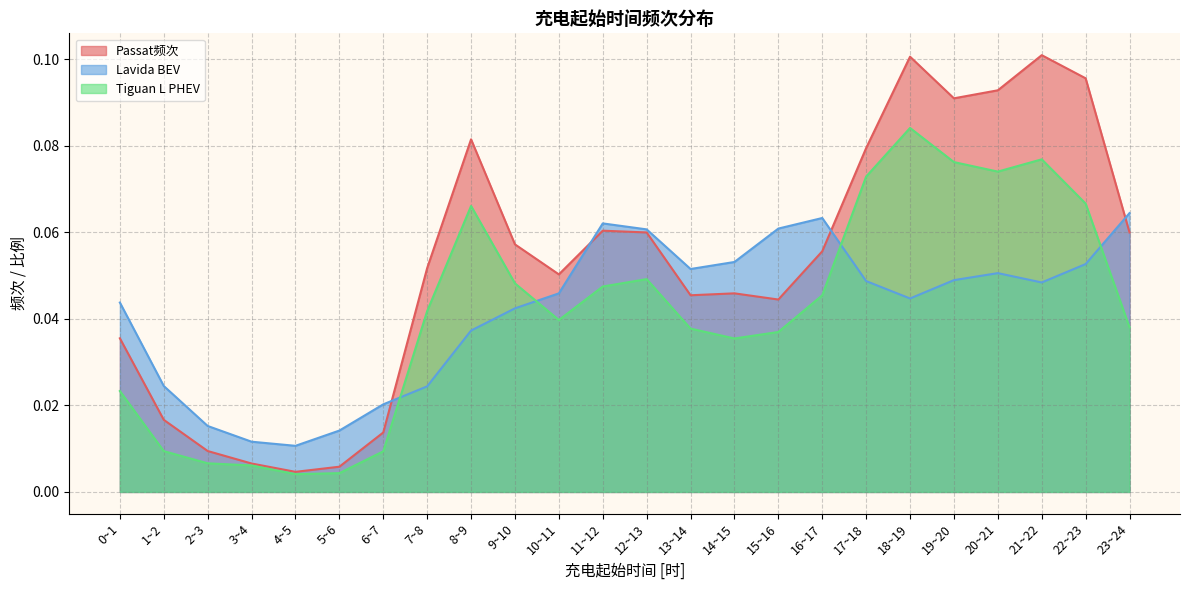

Where is the first local maximum for Passat频次?

8~9